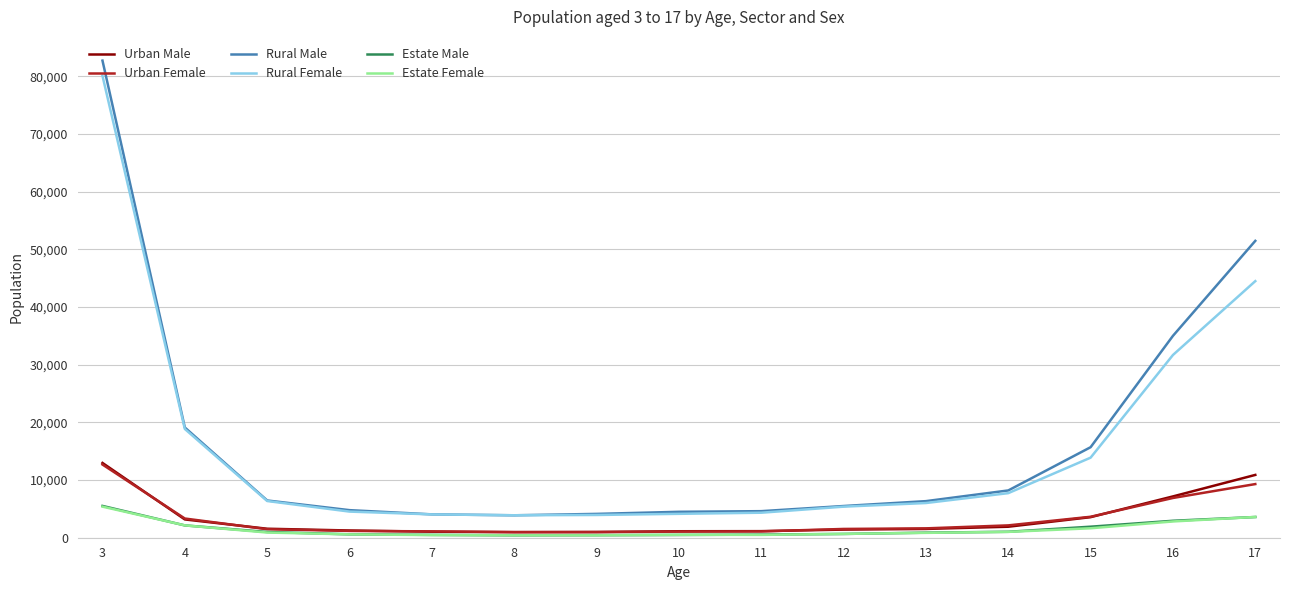

Which series has the largest range (max minus min)?

Rural Male